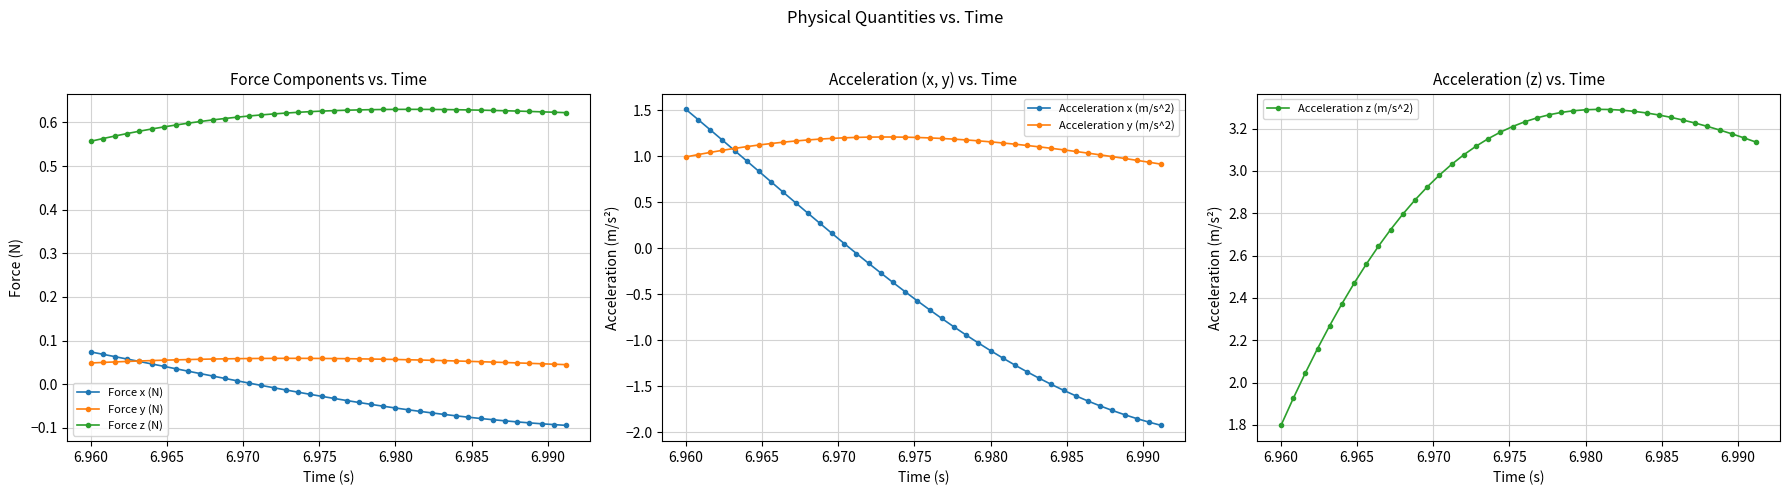

True or false: Acceleration y (m/s^2) has more than 2 points higher than both neighbors.

False